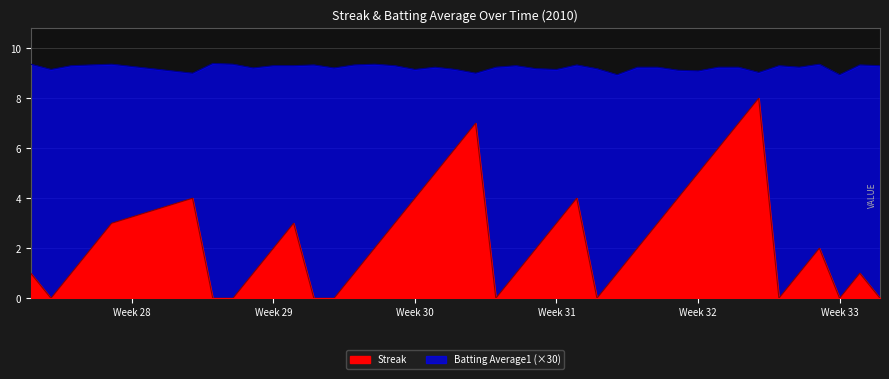

Reading right to left, list all the values displayed in this chart.

Streak: 0.0	1.0	0.0	2.0	1.0	0.0	8.0	7.0	6.0	5.0	4.0	3.0	2.0	1.0	0.0	4.0	3.0	2.0	1.0	0.0	7.0	6.0	5.0	4.0	3.0	2.0	1.0	0.0	0.0	3.0	2.0	1.0	0.0	0.0	4.0	3.0	2.0	1.0	0.0	1.0
Batting Average1: 9.3	9.3	8.9	9.4	9.2	9.3	9.0	9.2	9.2	9.1	9.1	9.2	9.2	8.9	9.2	9.3	9.2	9.2	9.3	9.2	9.0	9.2	9.2	9.2	9.3	9.4	9.3	9.2	9.3	9.3	9.3	9.2	9.4	9.4	9.0	9.4	9.3	9.3	9.2	9.4